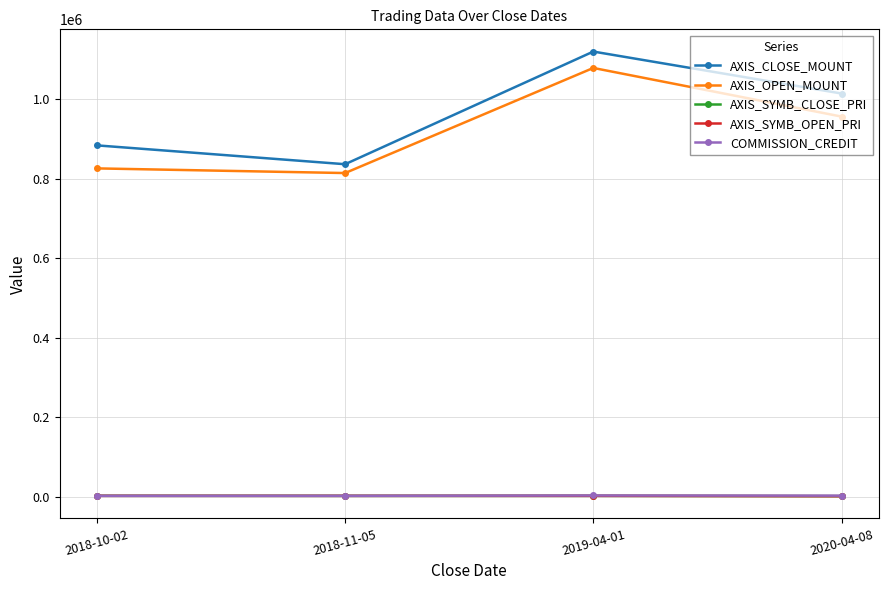

At which label is AXIS_OPEN_MOUNT closest to 946650?

2020-04-08